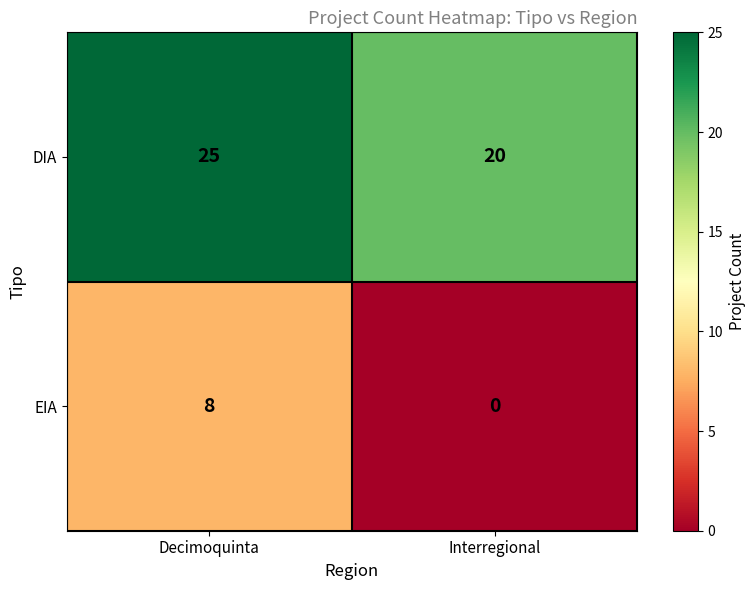

Reading right to left, what are all the values shown in this chart?

DIA: 20	25
EIA: 0	8